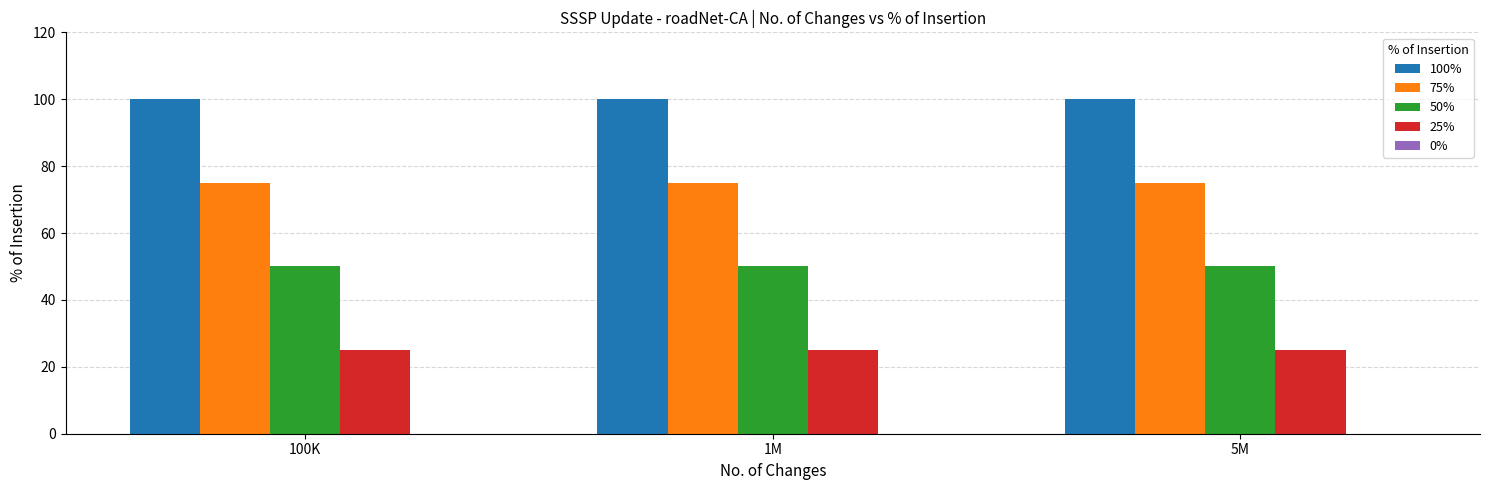

What is the minimum value shown in the chart?

25